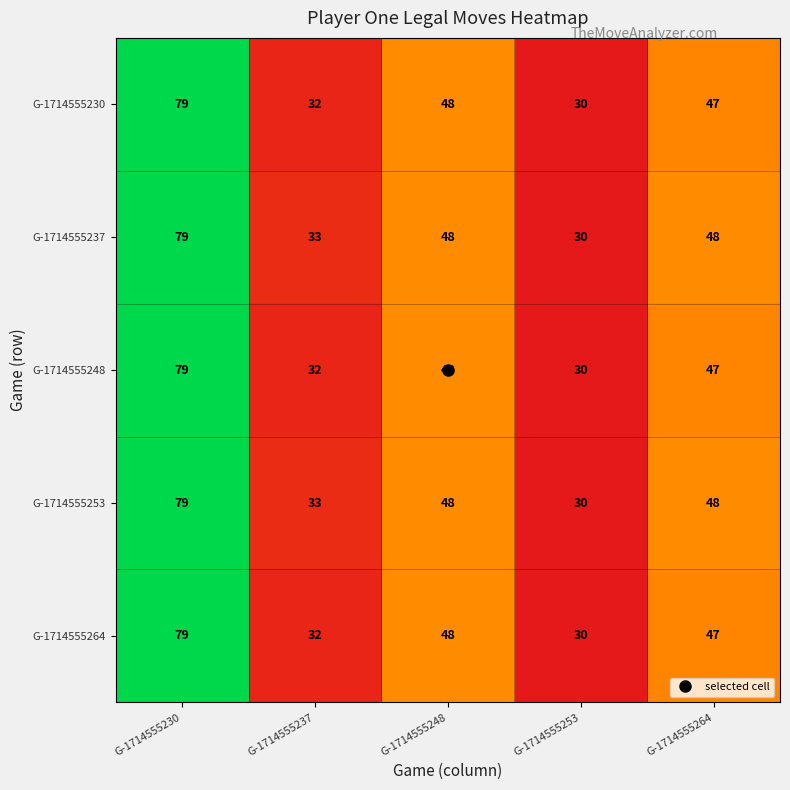

Read the G-1714555248 value at G-1714555248, to the nearest 5.

50